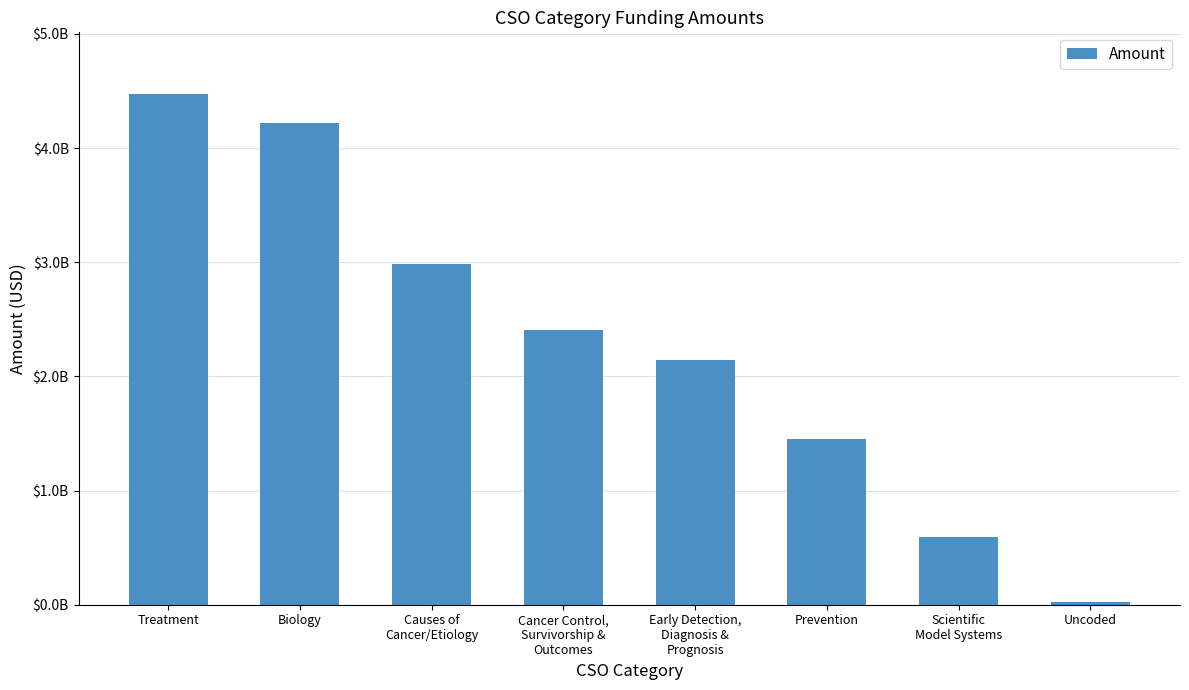

Does the chart contain any negative values?

No